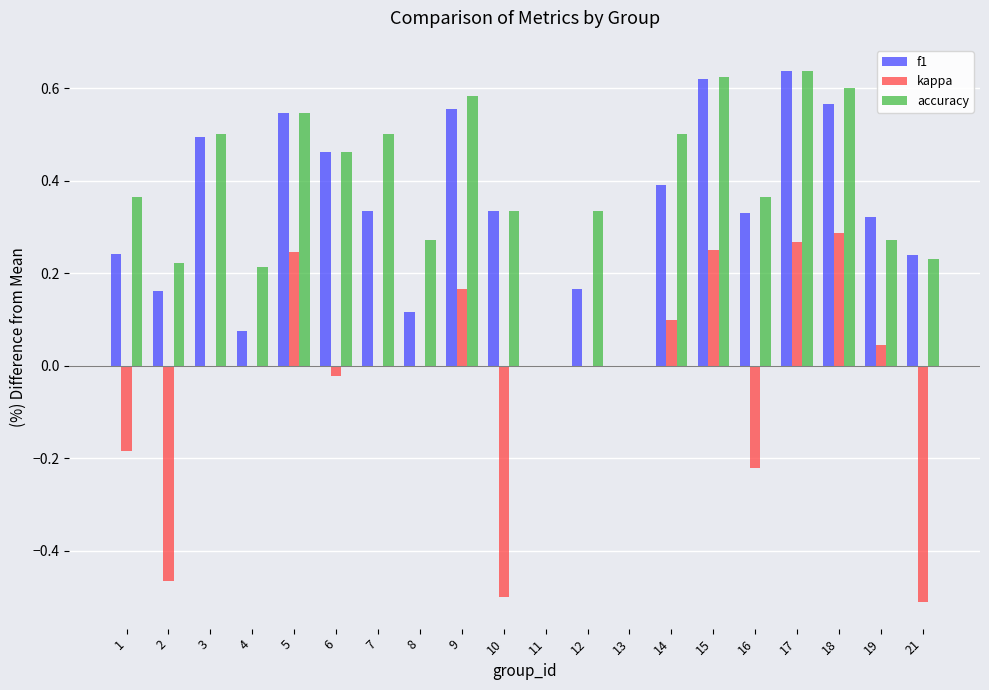

Which series changed the most between 12 and 21?

kappa